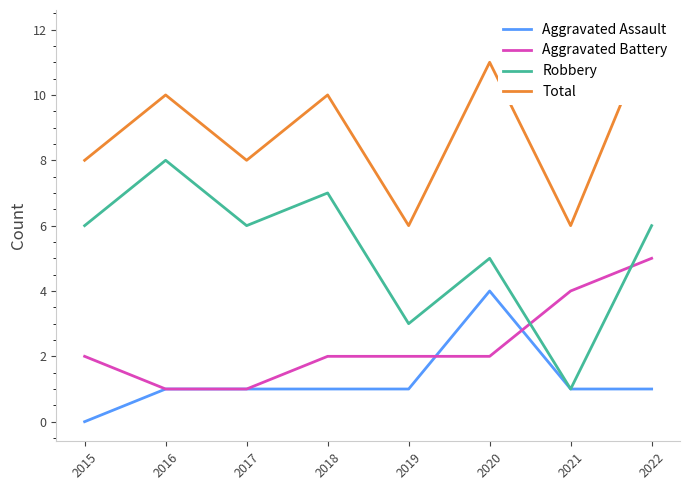

What is the sum of all Aggravated Battery values?

19